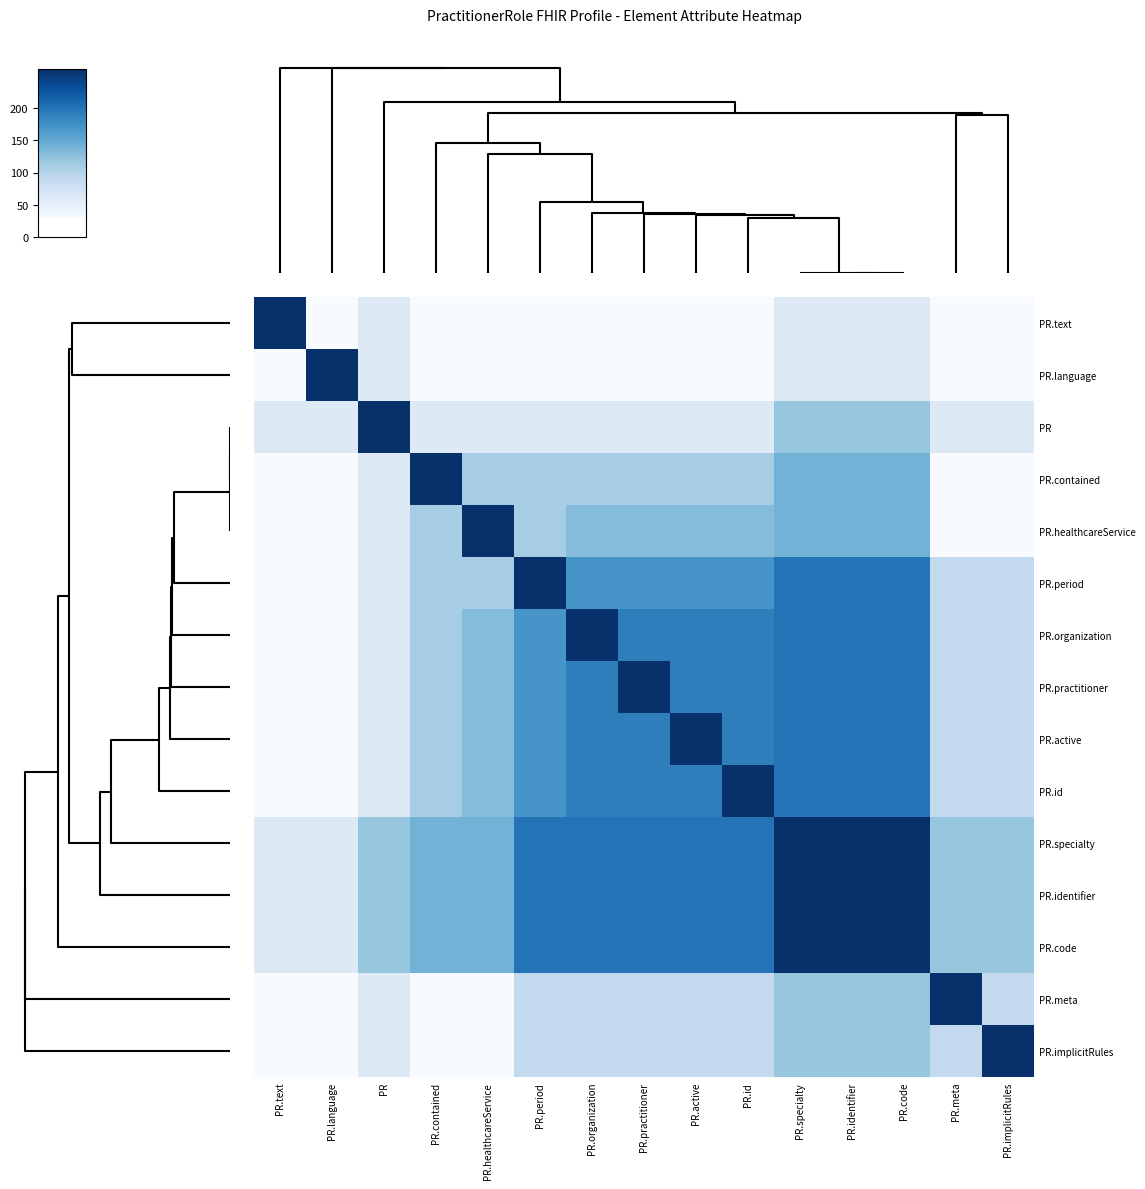

Between PR.text and PR, which is larger?

PR.text